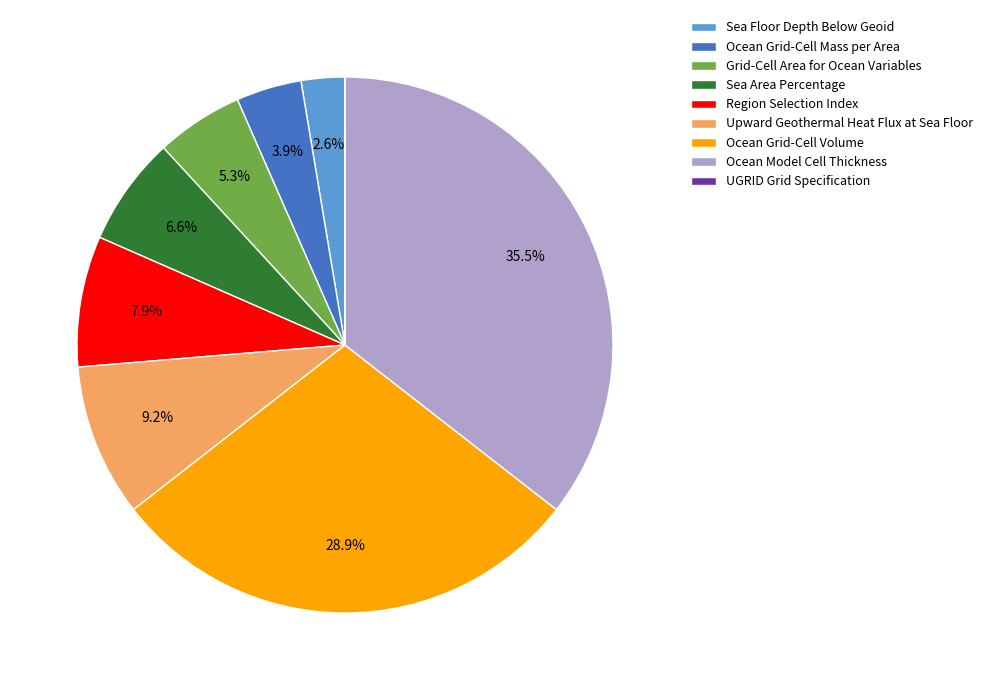

Is there a majority slice in this chart?

No